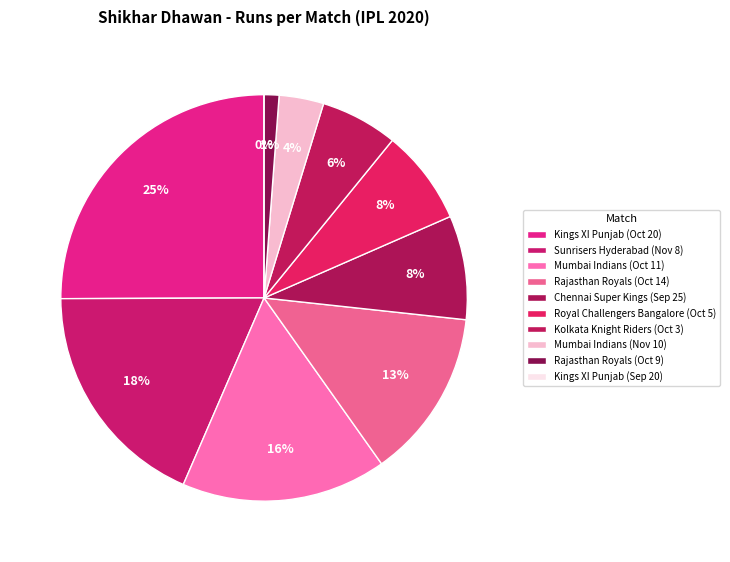

Is Mumbai Indians (Nov 10) the majority of the pie?

No